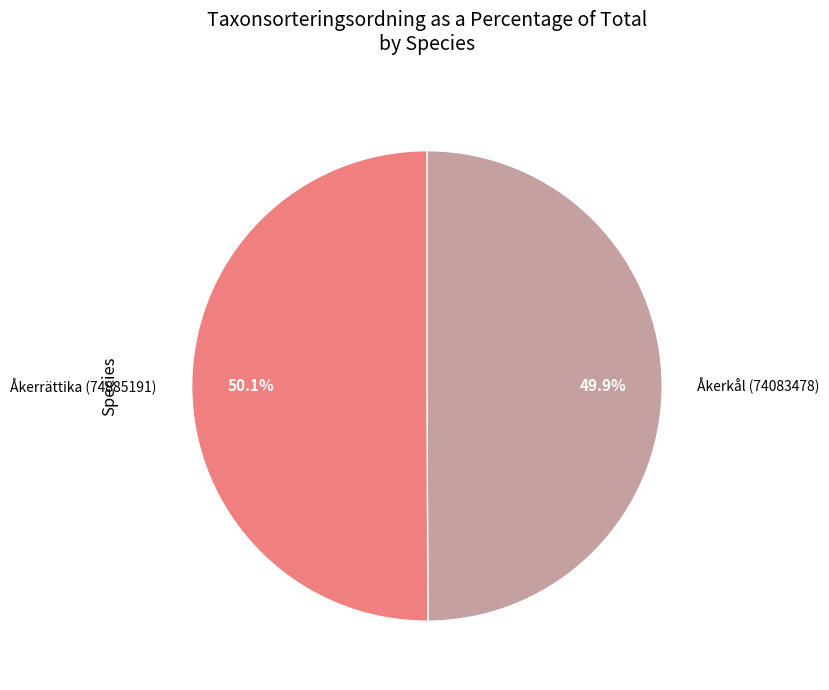

To the nearest percent, what is the combined percentage of Åkerrättika (74885191) and Åkerkål (74083478)?

100%